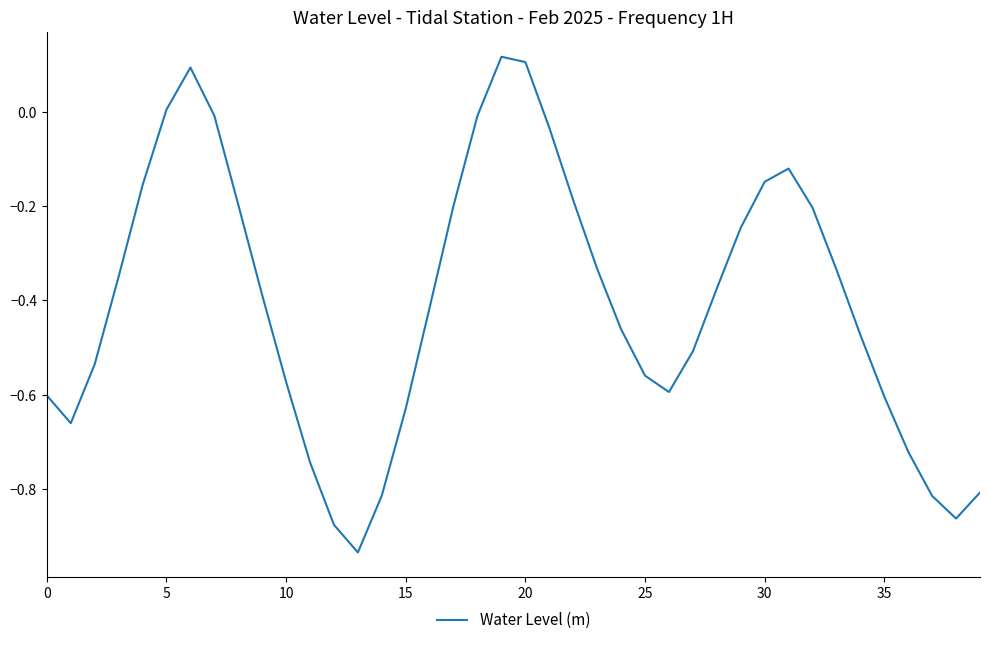

How many lines are shown in the chart?

1